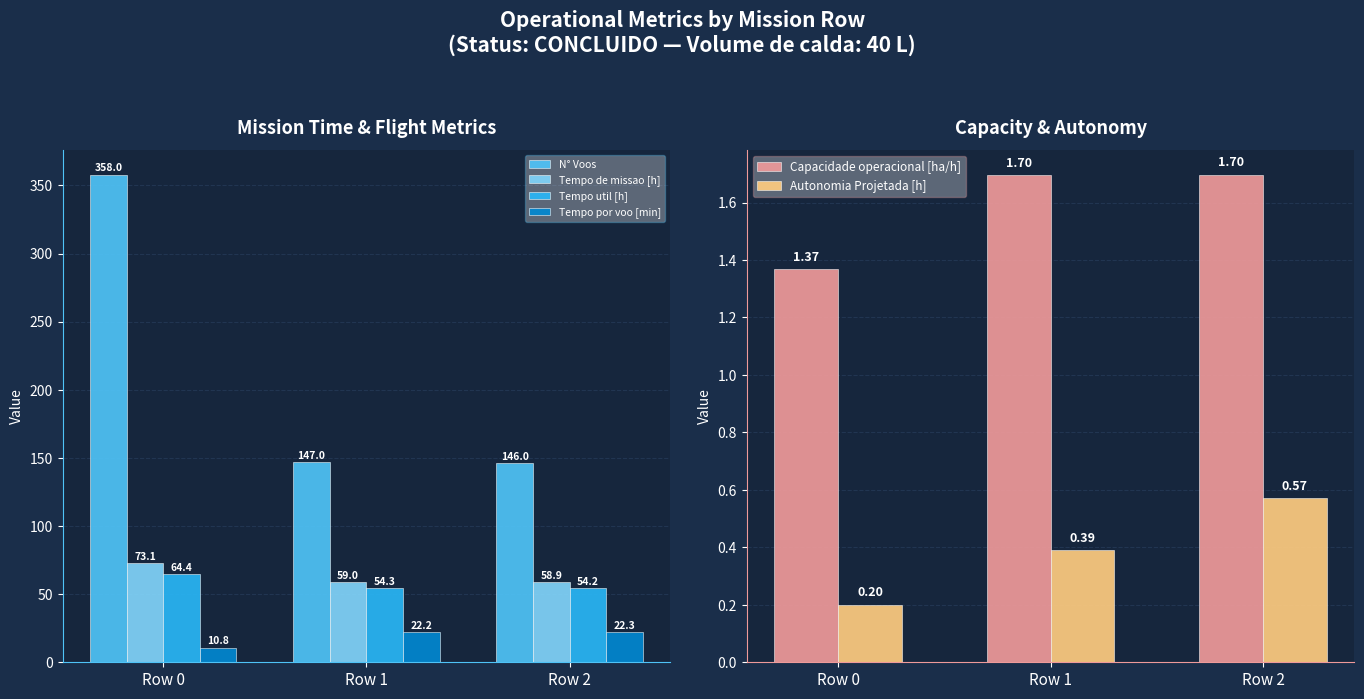

At how many categories does at least one series exceed 261?

1